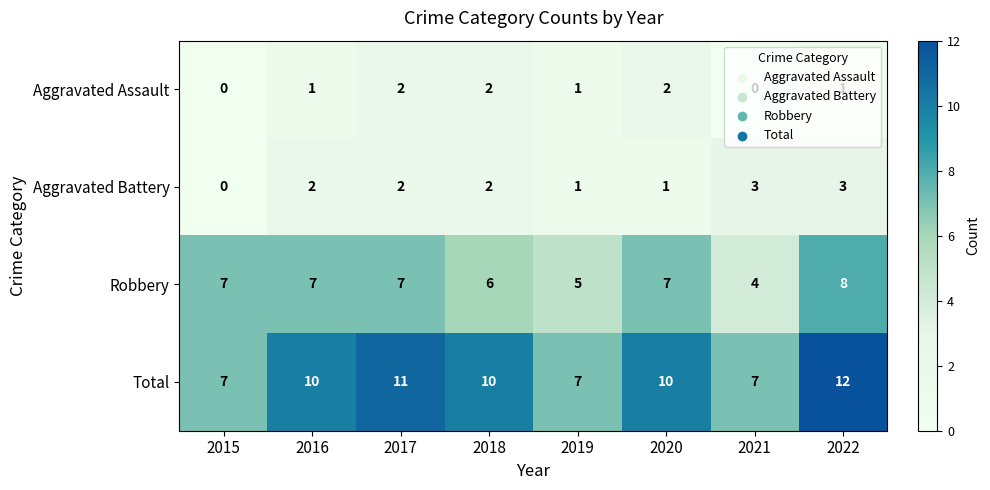

What is the difference between the Robbery values at 2022 and 2021?

4